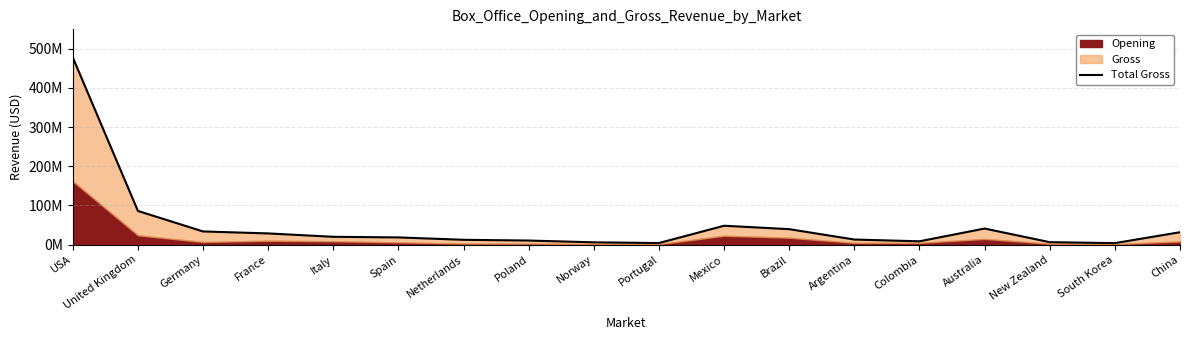

What is the change in value from Norway to Australia?

+35234422